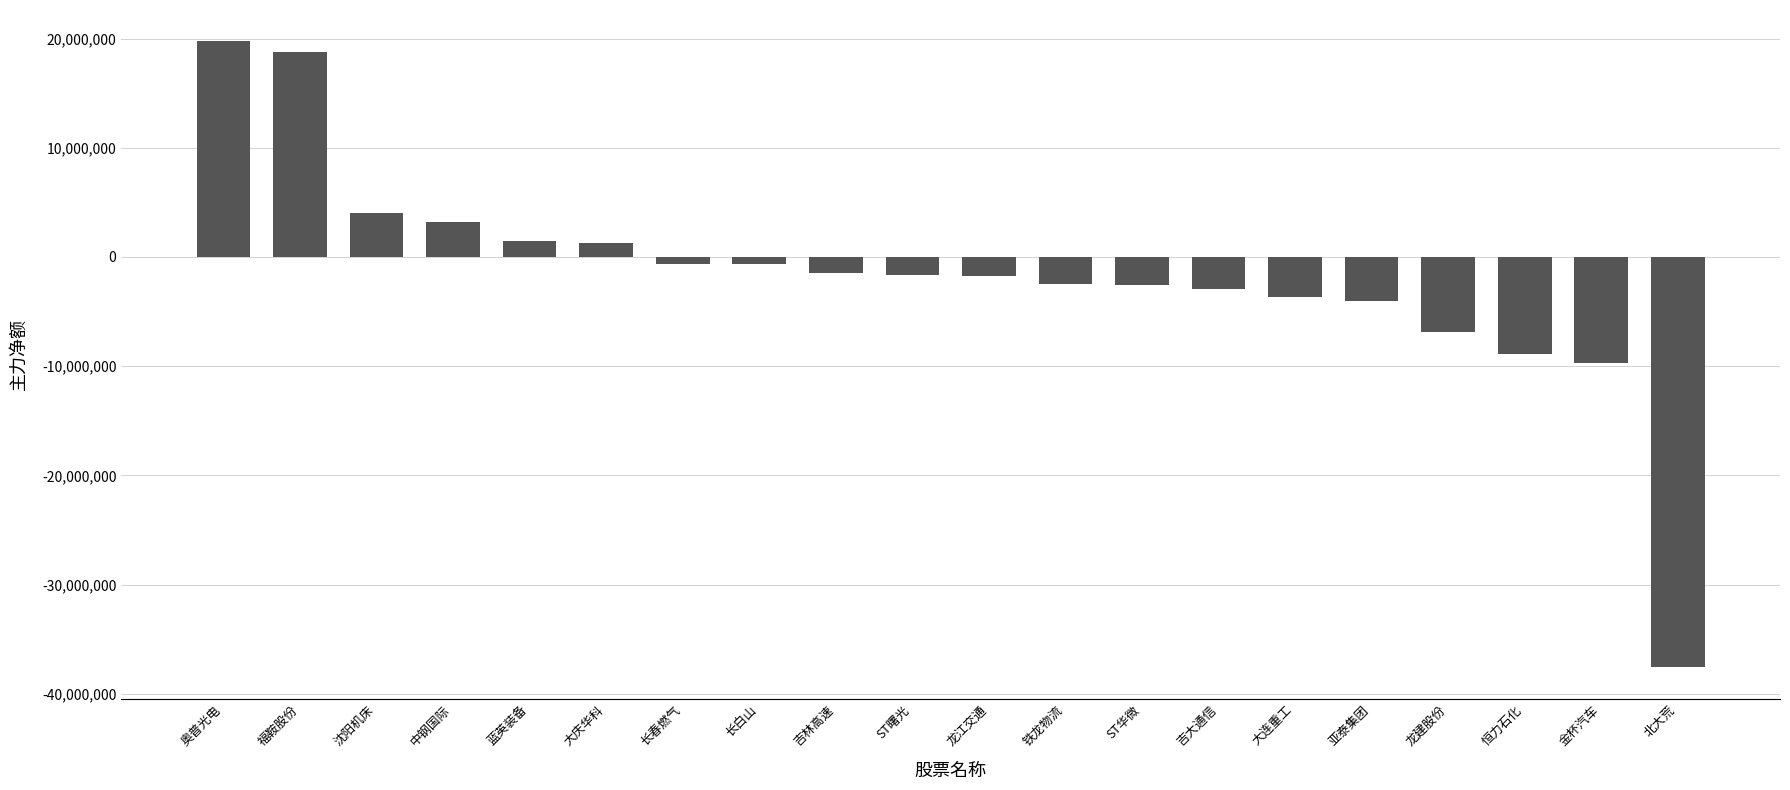

Is it true that the value at 福鞍股份 is 26558653?

False